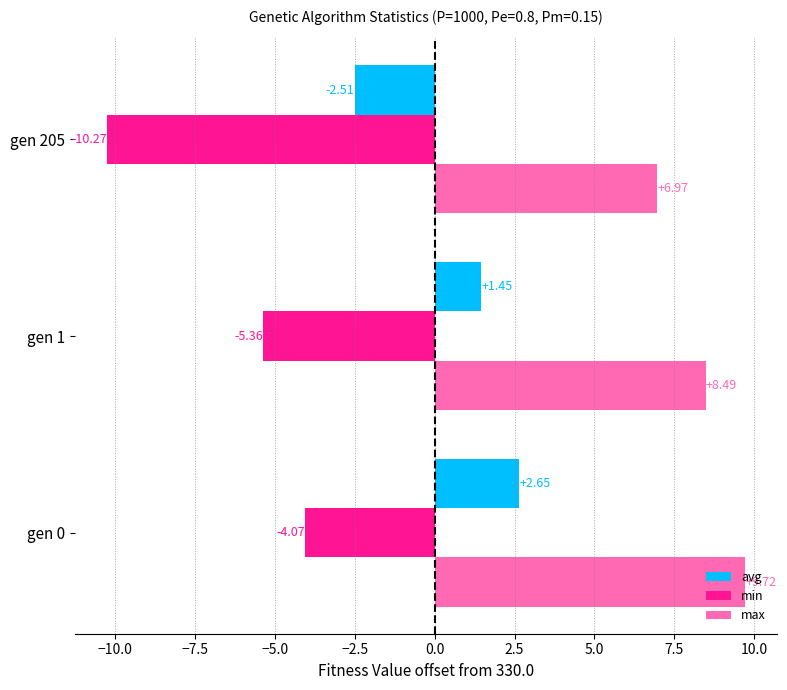

Which series has the largest range (max minus min)?

min